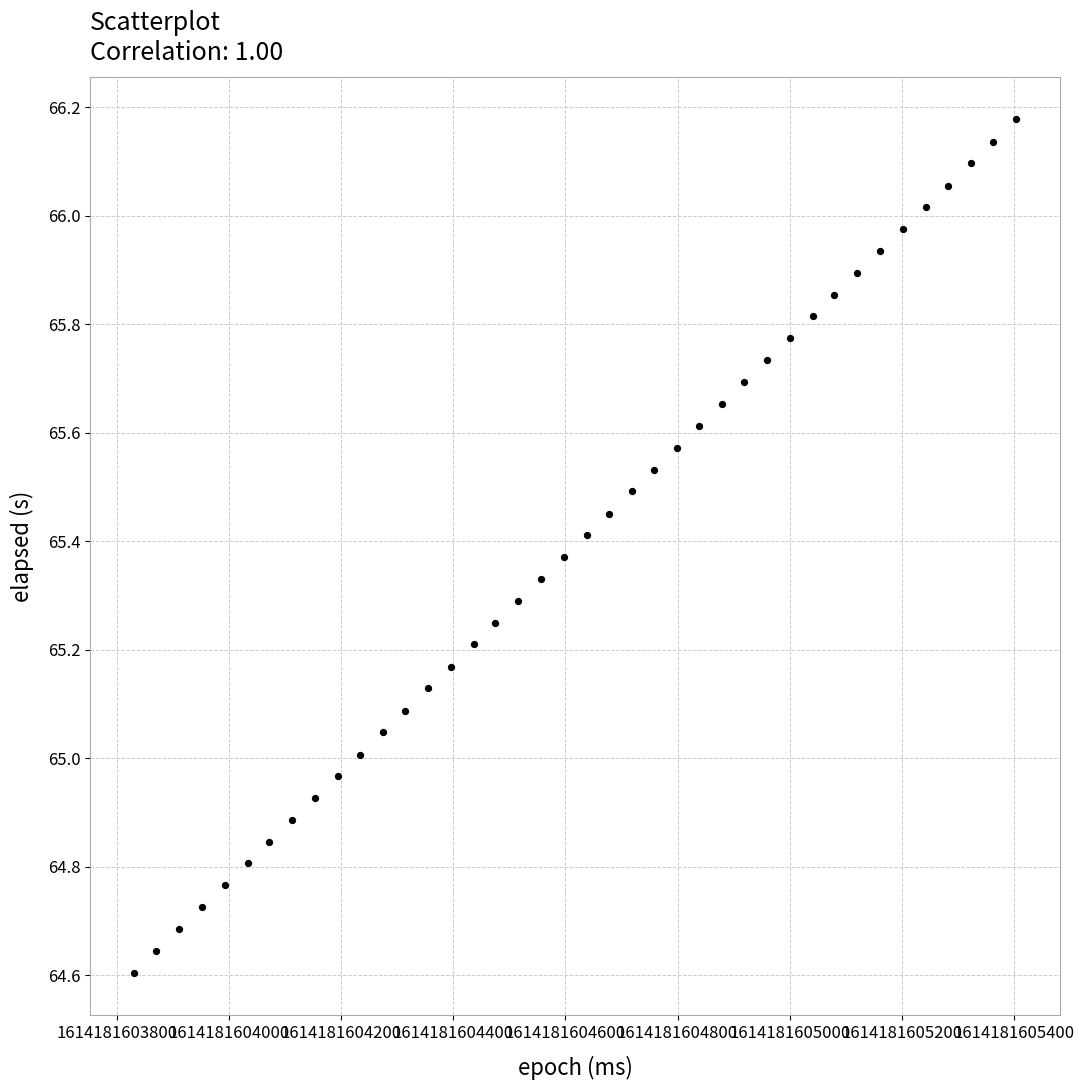

What is the range of Y values (max minus min)?

1.6